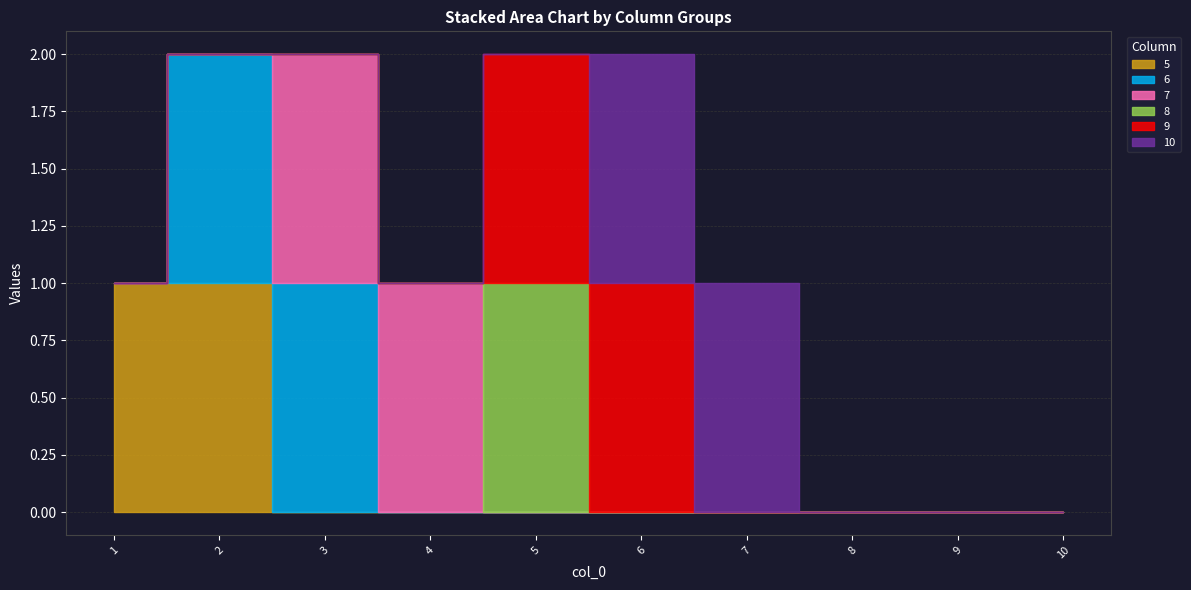

Between 9 and 7, which is larger?

9